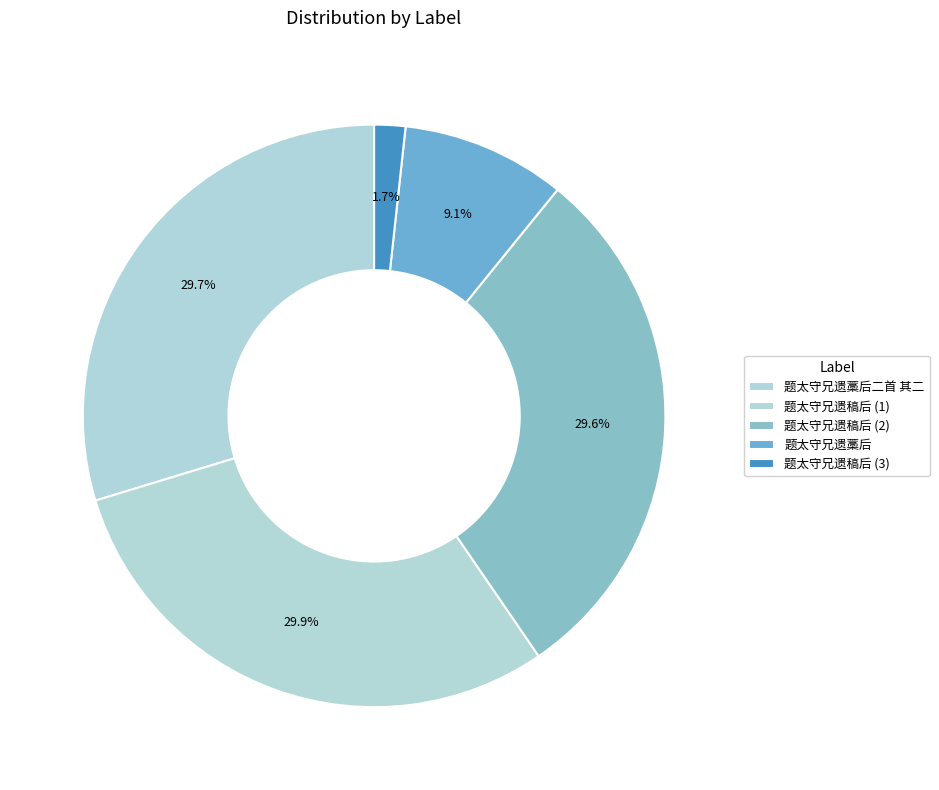

To the nearest percent, what is the difference between the largest and smallest slice percentages?

28%